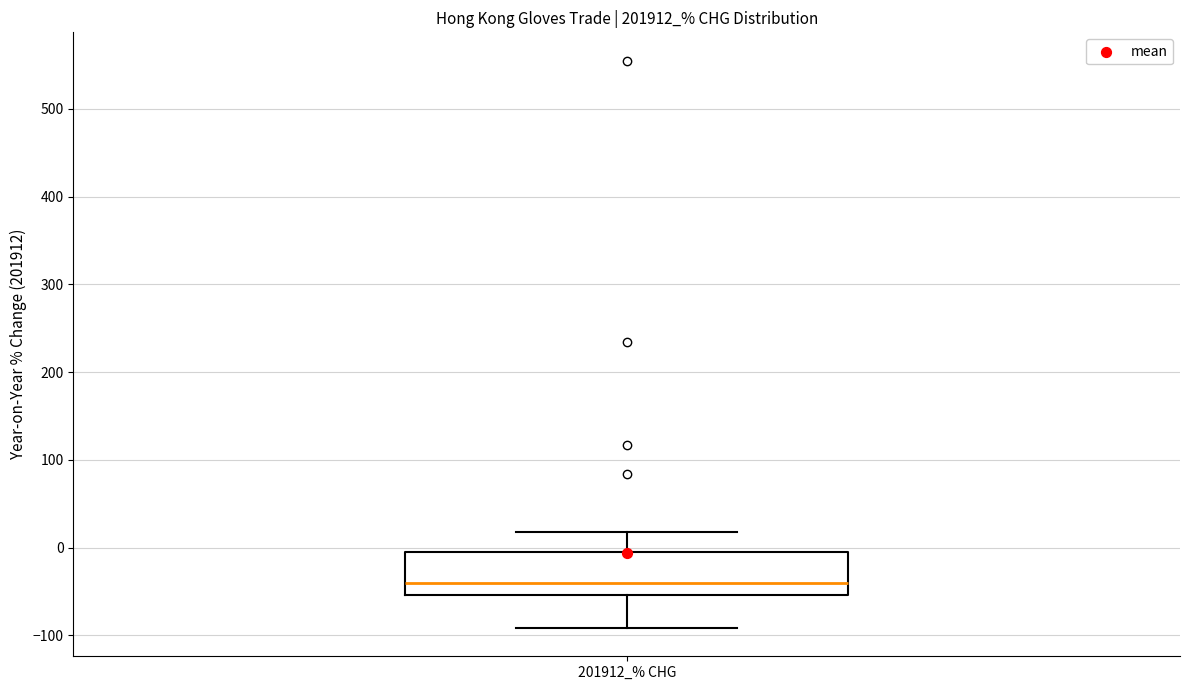

Read this box plot against the y-axis: the position of the median line, the range covered by the box, and the ends of both whiskers. The values are not printed on the chart, so give them approximately, as read against the axis.

median -40, box -50 to 0, whiskers -90 to 20